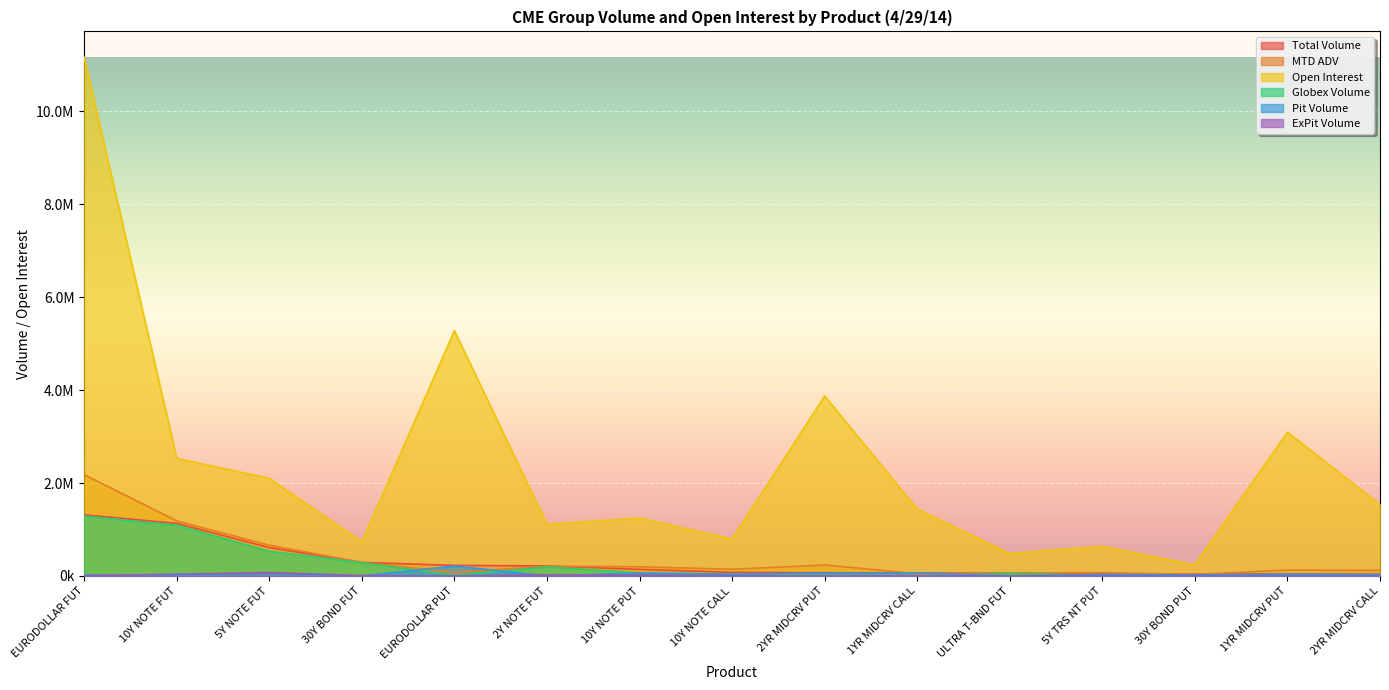

Which series changed the most between 10Y NOTE PUT and 2YR MIDCRV CALL?

Open Interest